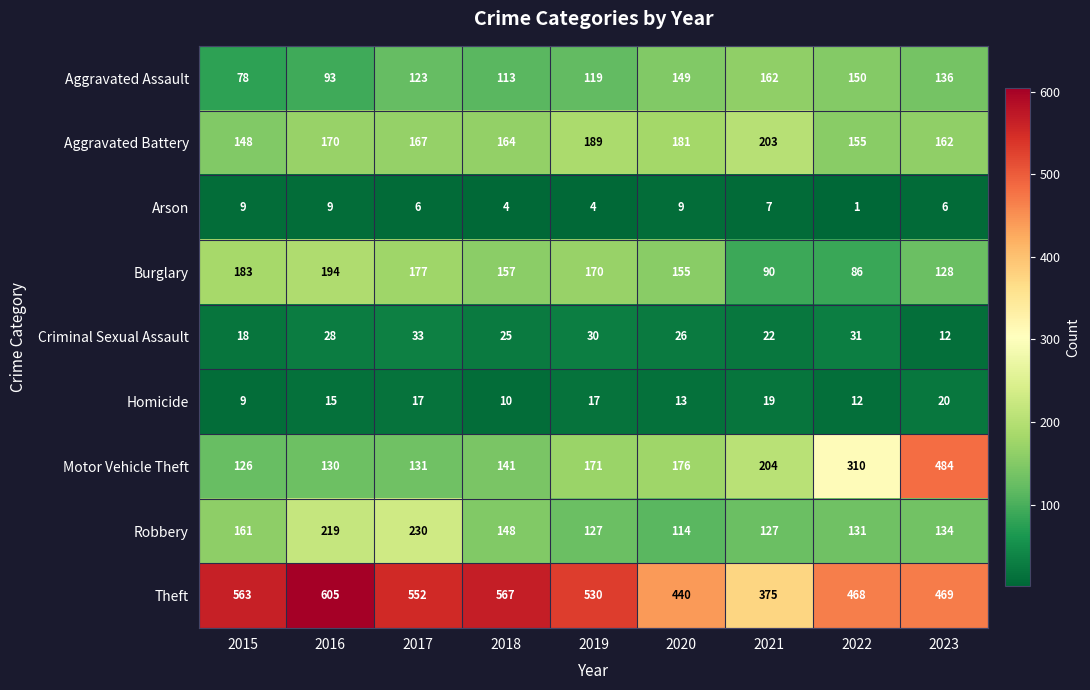

What is the total value across all series at 2018?

1329